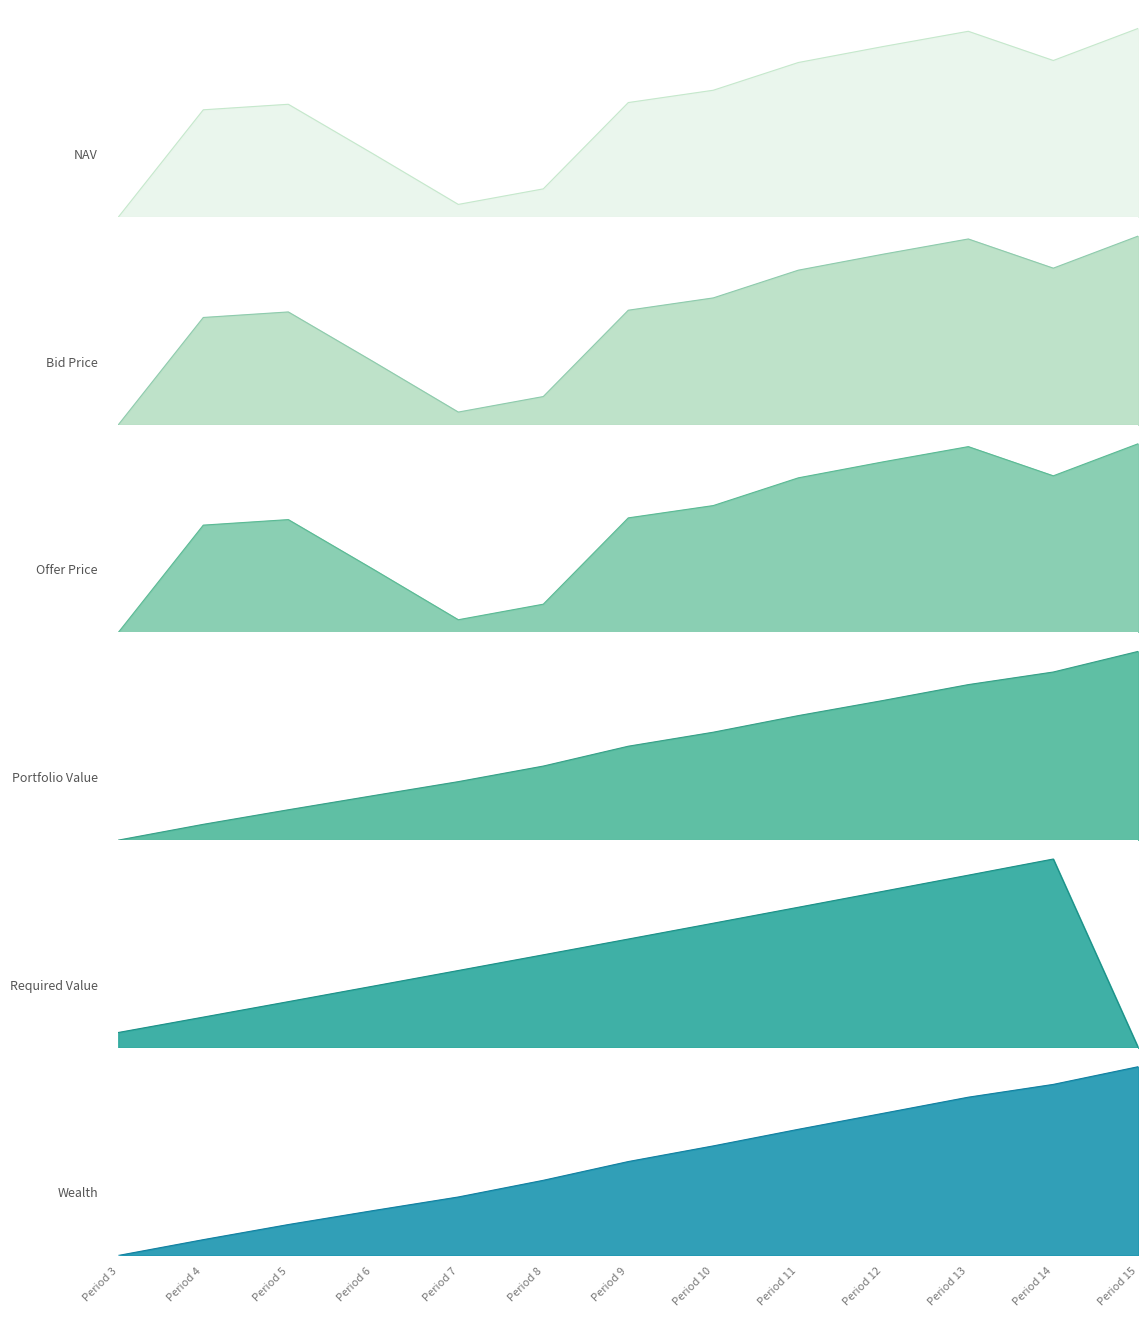

What is the difference between the highest and lowest values at Period 5?

0.4